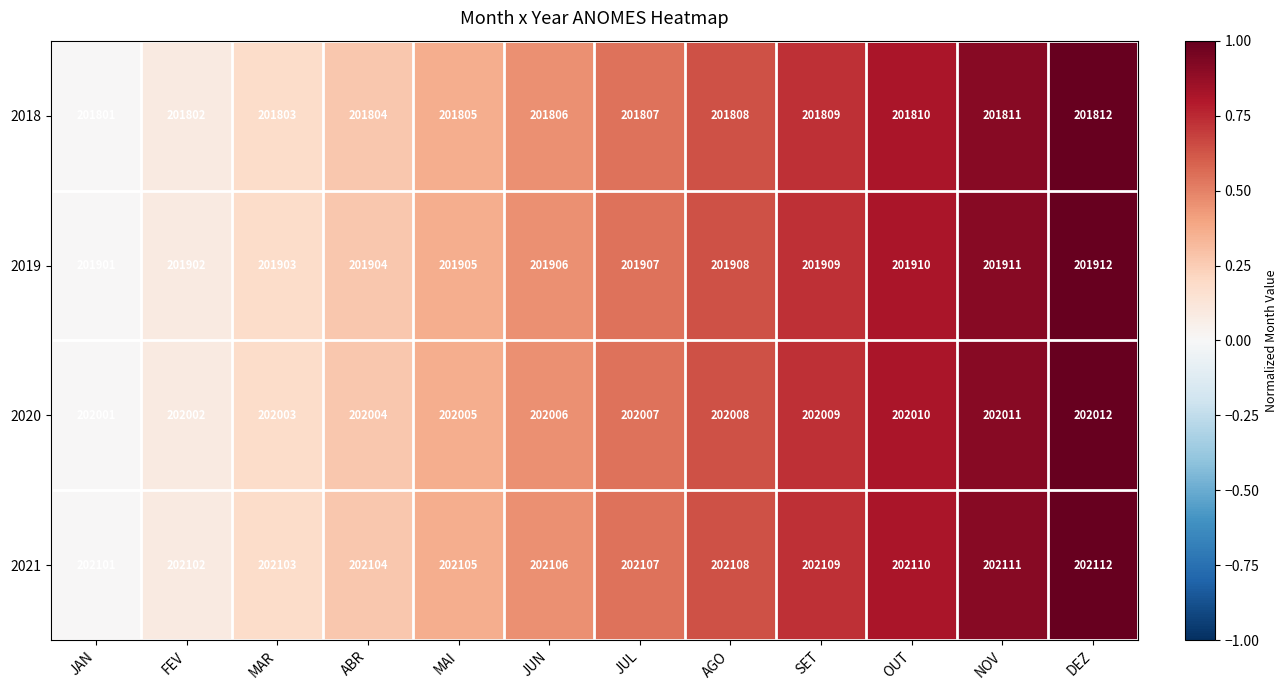

Is the value of 2021 at NOV greater than the value of 2018 at AGO?

Yes